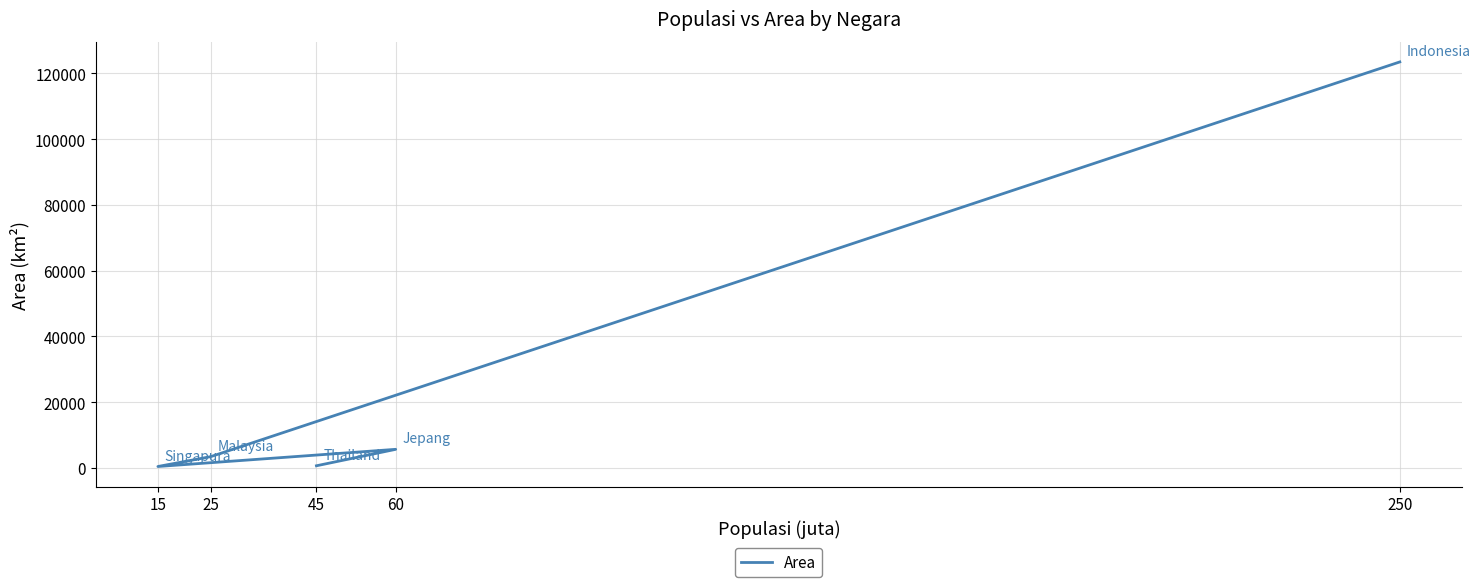

How many interior local valleys (lower than both neighbors) does the data have?

1